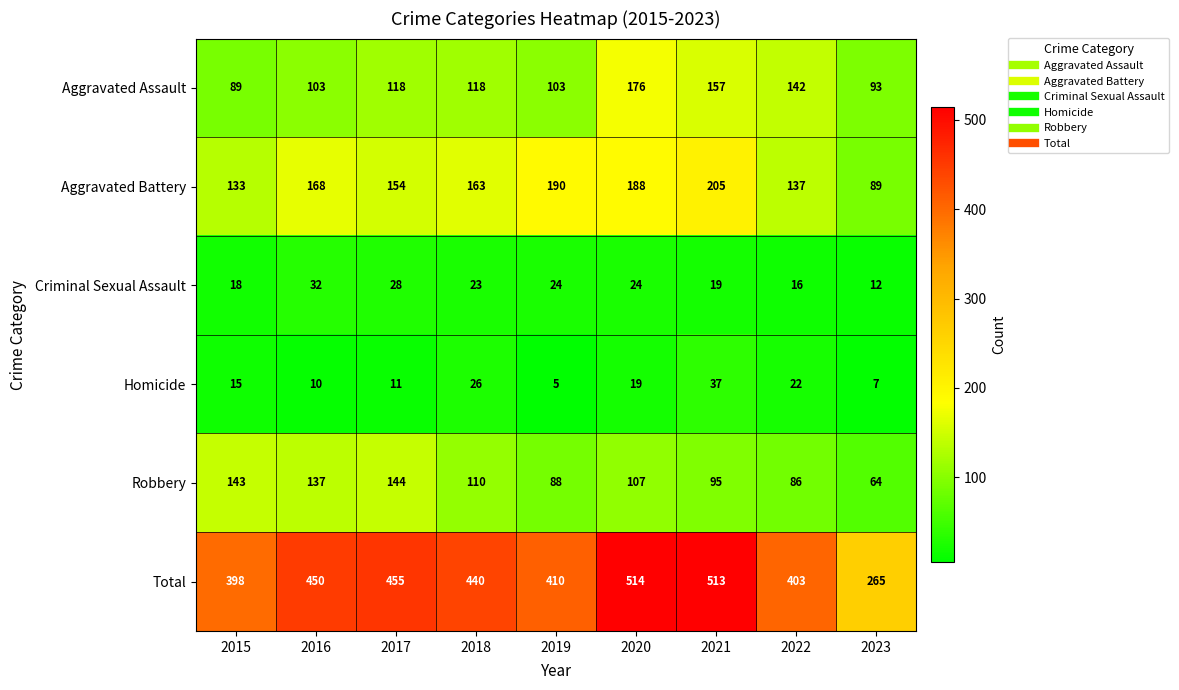

What is the minimum value shown in the chart?

5